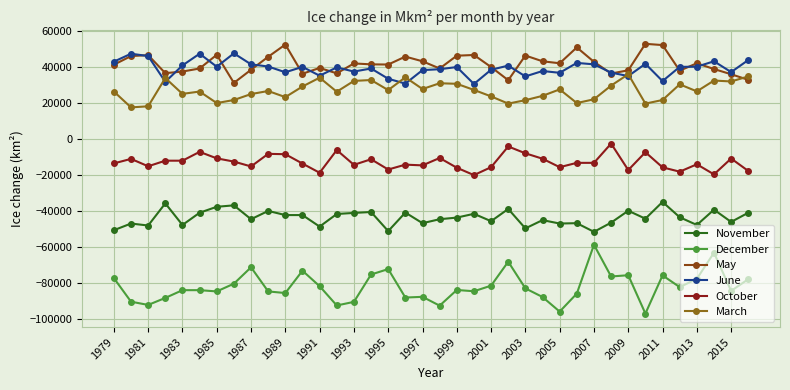

Which series has the largest range (max minus min)?

December